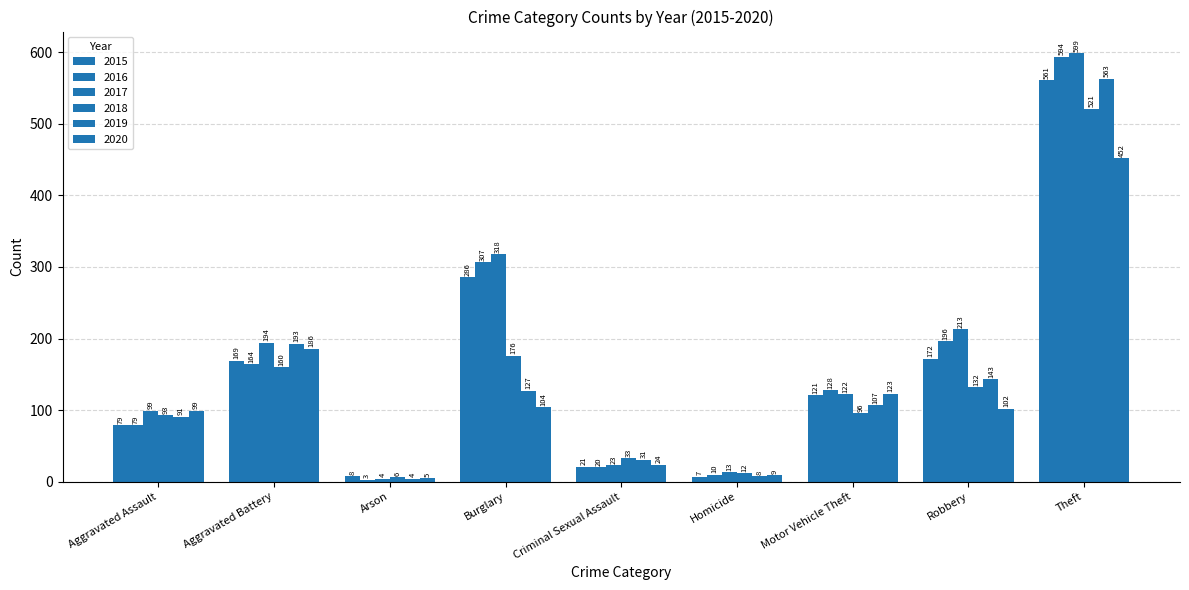

How many bars are there in total?

54